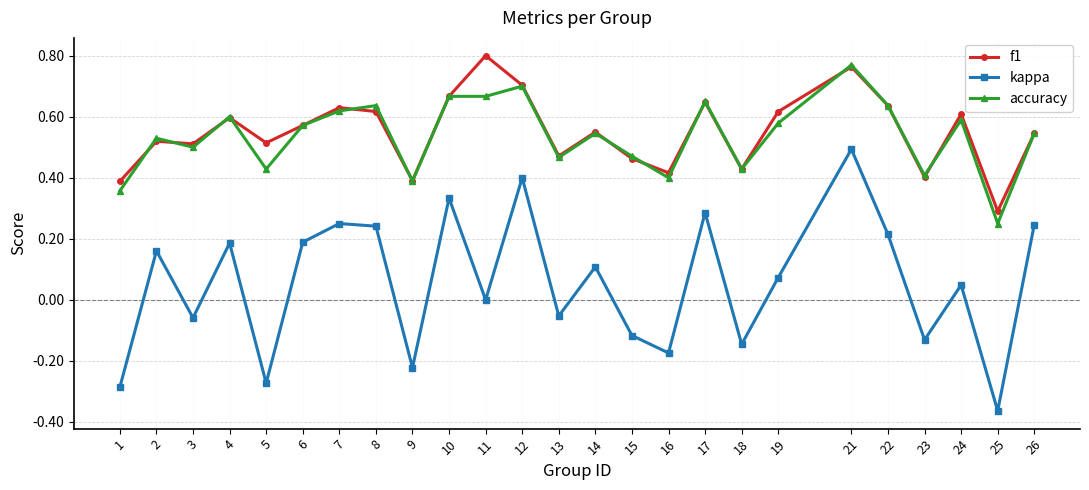

Which category has the lowest value across all series?

25